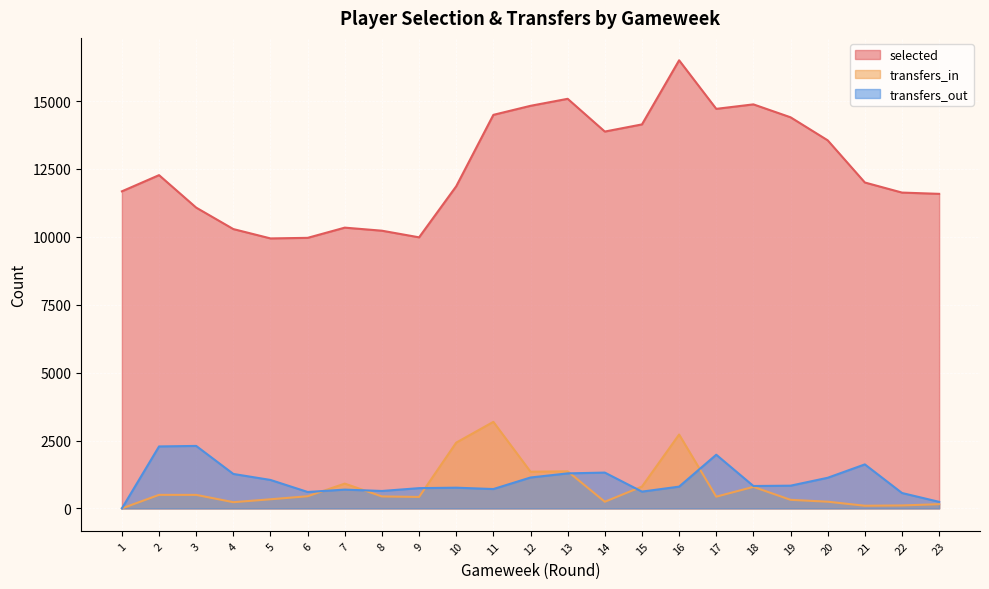

True or false: transfers_in and selected cross at least once.

False